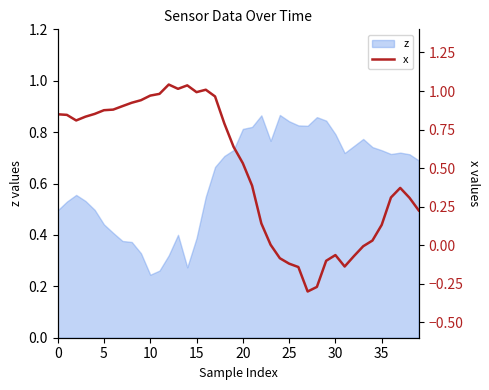

What is the value of the 39th point from the left?

0.3